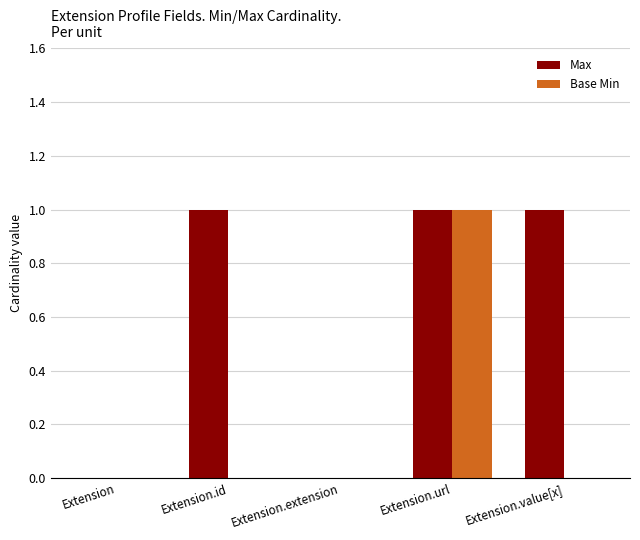

Reading left to right, extract all data points from this chart.

Max: Extension=0	Extension.id=1	Extension.extension=0	Extension.url=1	Extension.value[x]=1
Base Min: Extension=0	Extension.id=0	Extension.extension=0	Extension.url=1	Extension.value[x]=0